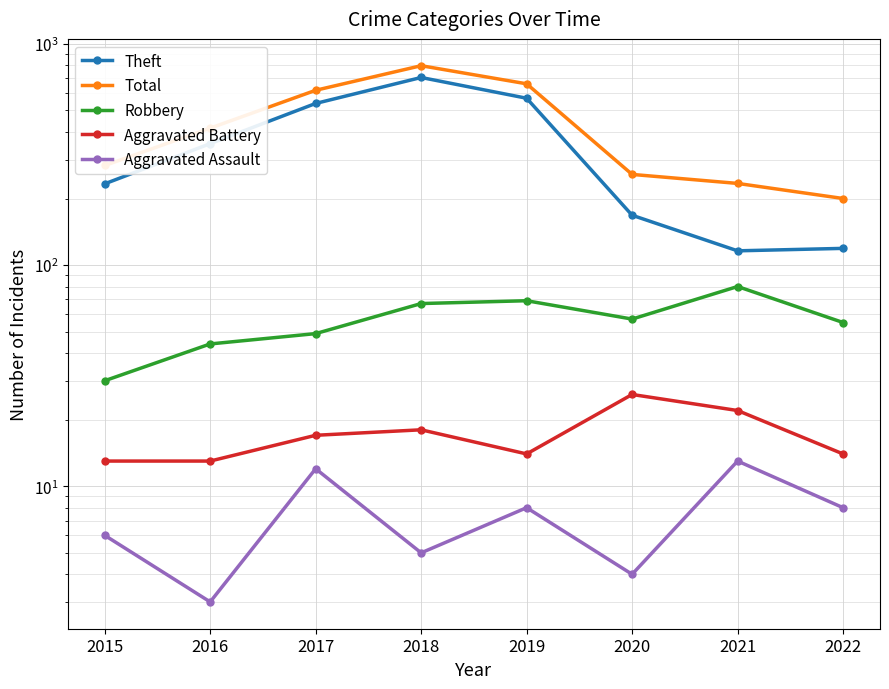

Reading left to right, what are all the values shown in this chart?

Theft: 2015=233	2016=354	2017=538	2018=705	2019=568	2020=168	2021=116	2022=119
Total: 2015=282	2016=416	2017=617	2018=797	2019=660	2020=257	2021=234	2022=200
Robbery: 2015=30	2016=44	2017=49	2018=67	2019=69	2020=57	2021=80	2022=55
Aggravated Battery: 2015=13	2016=13	2017=17	2018=18	2019=14	2020=26	2021=22	2022=14
Aggravated Assault: 2015=6	2016=3	2017=12	2018=5	2019=8	2020=4	2021=13	2022=8